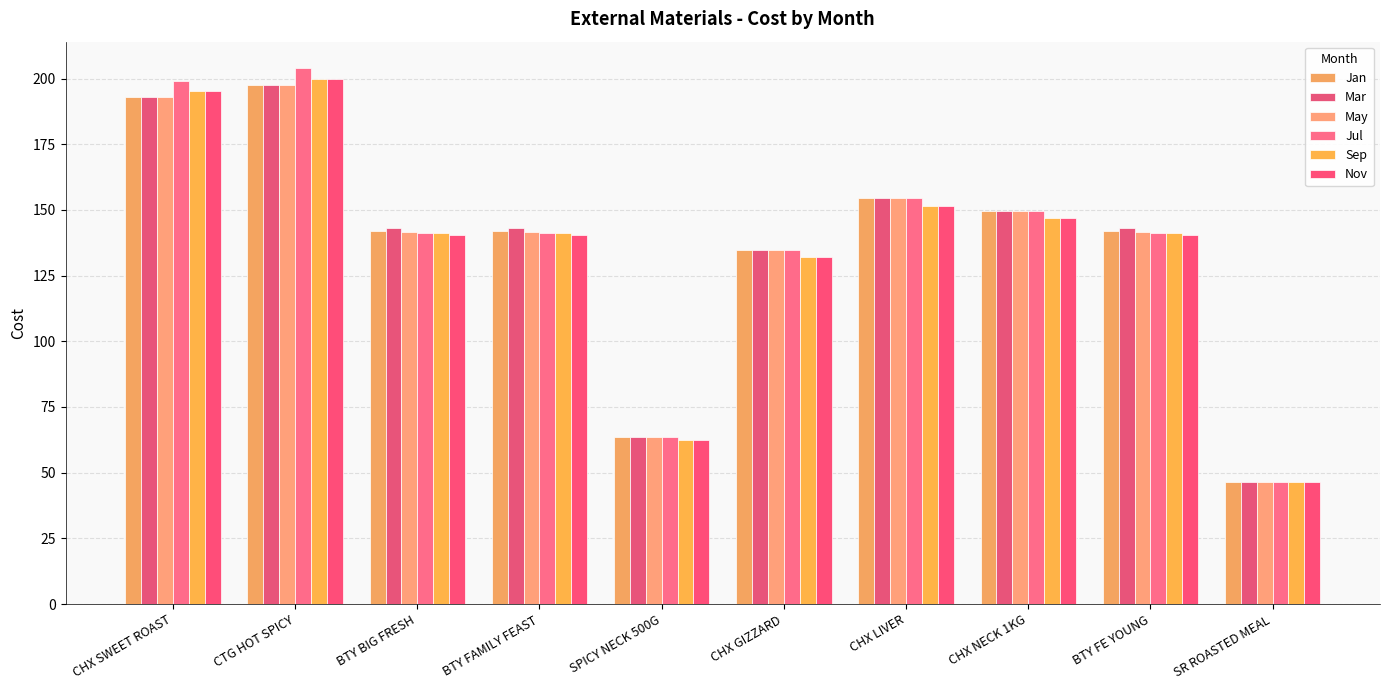

What is the label of the 9th bar from the right?

CTG HOT SPICY